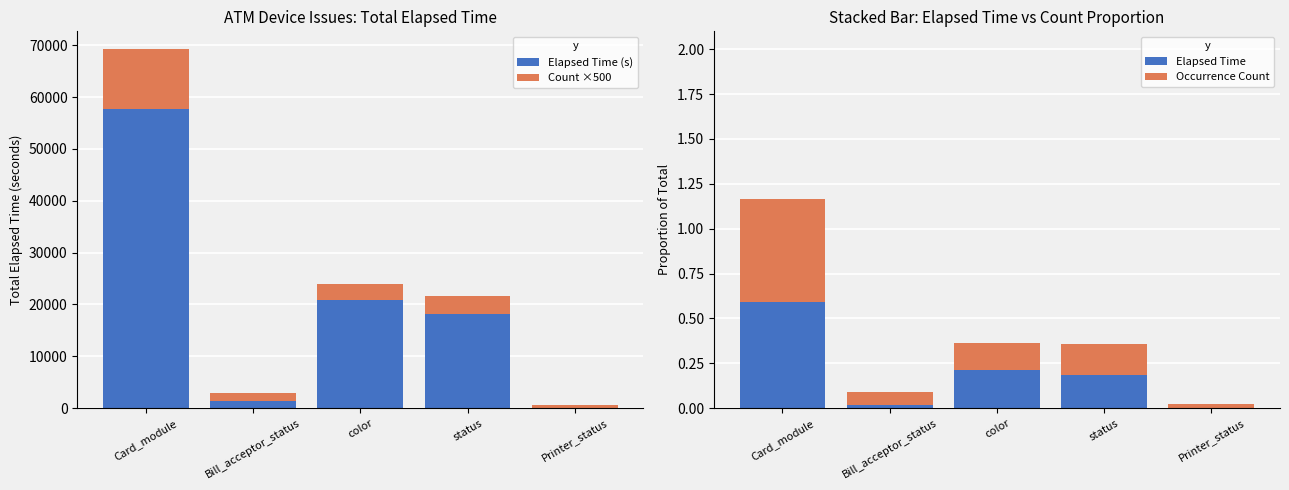

Reading left to right, list all the values displayed in this chart.

Elapsed Time (s): 57747.0	1410.0	20855.0	18065.0	30.0
Count ×500: 11500.0	1500.0	3000.0	3500.0	500.0
Elapsed Time: 0.6	0.0	0.2	0.2	0.0
Occurrence Count: 0.6	0.1	0.2	0.2	0.0